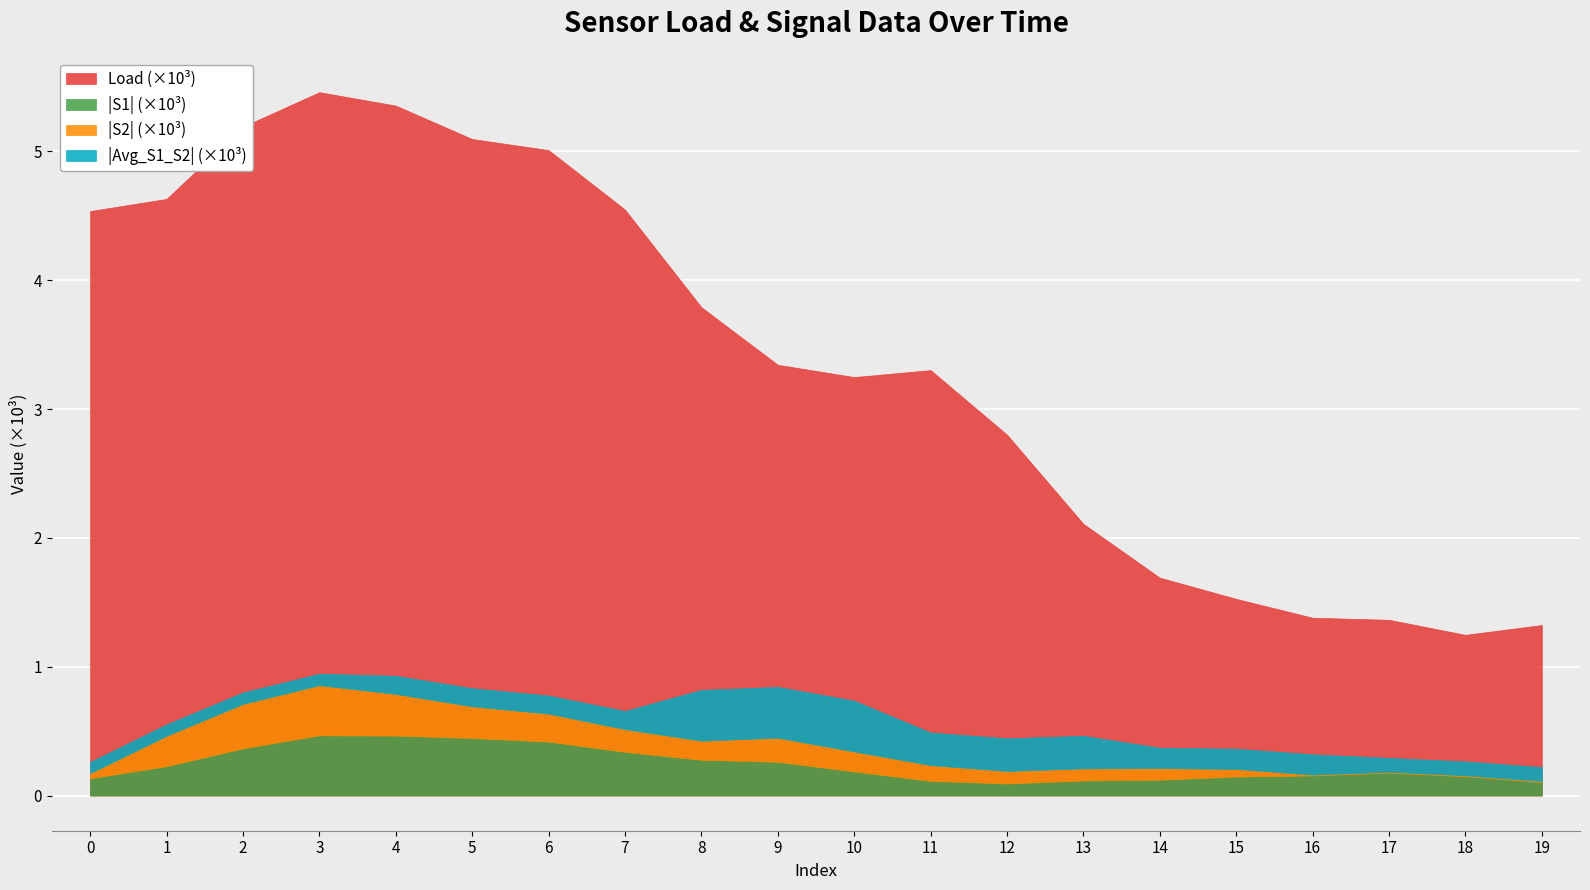

True or false: S1 and Load intersect in this chart.

False